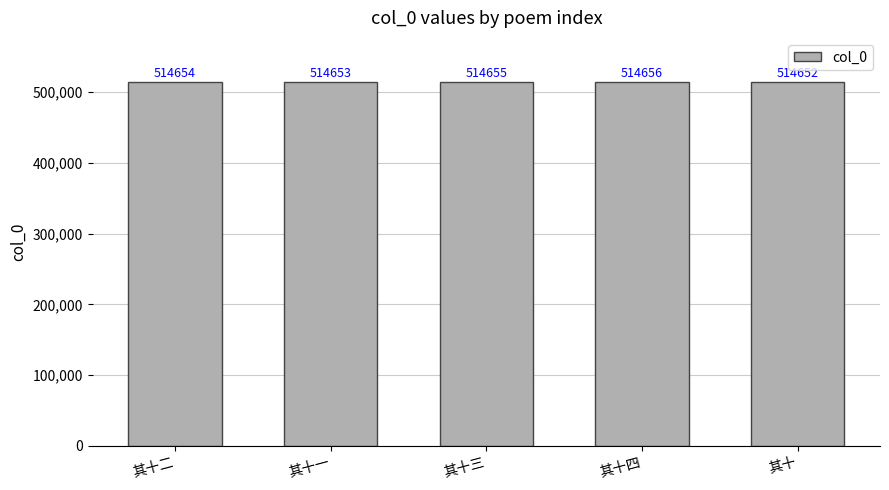

True or false: the data shows 130998 at 其十四.

False